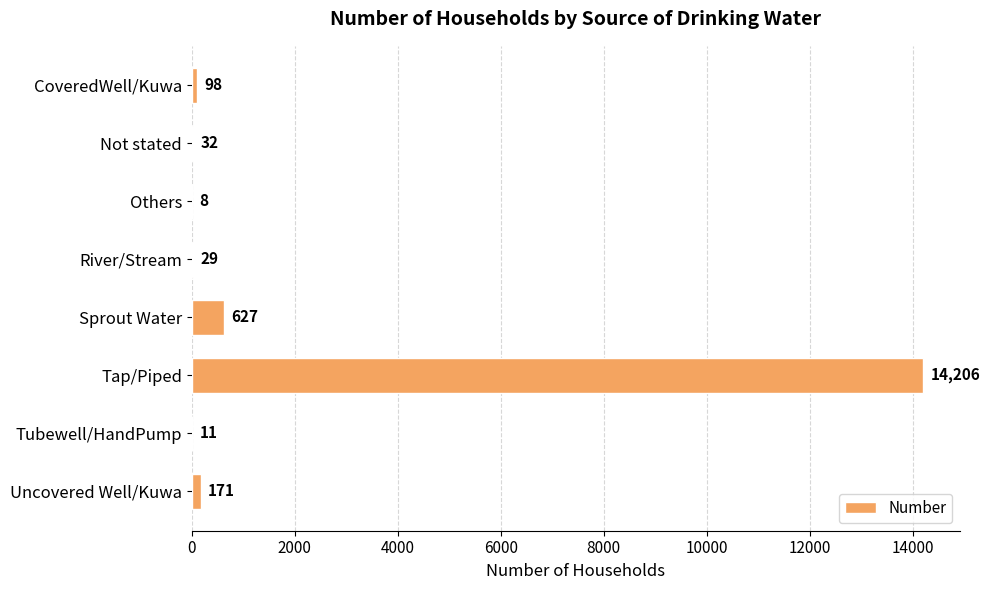

What is the sum of the values at River/Stream and Sprout Water?

656